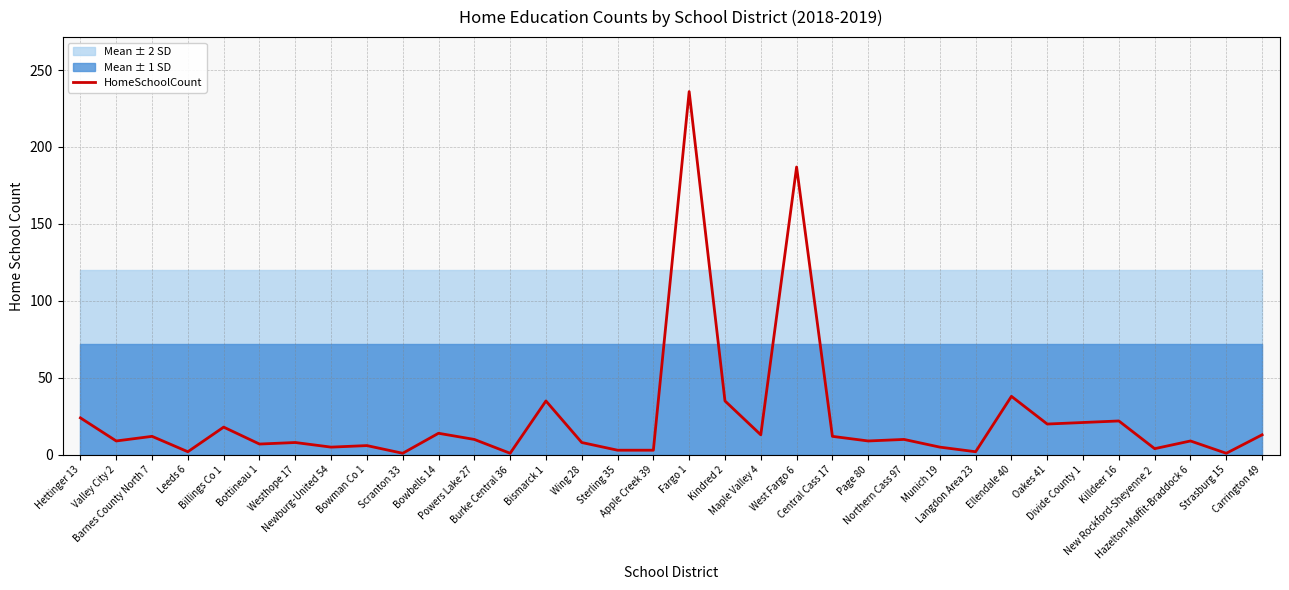

What is the value of the 25th point from the left?

5